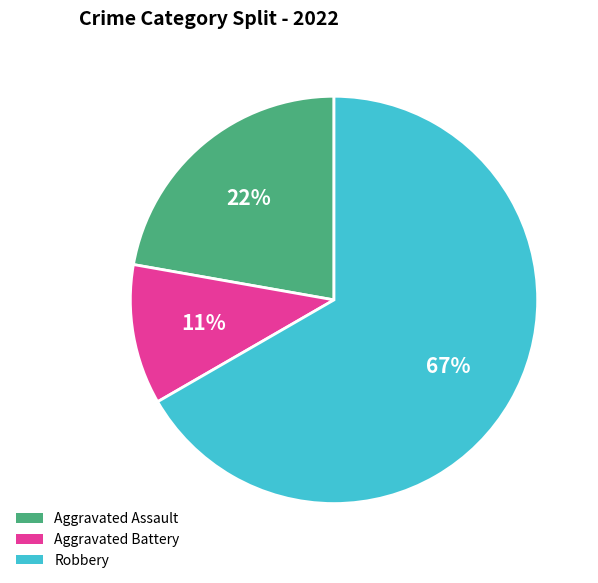

Which slice is the smallest?

Aggravated Battery